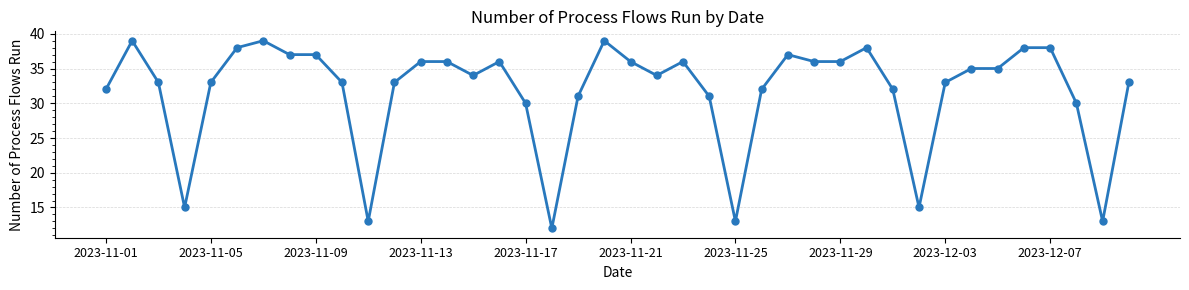

What is the smallest value displayed?

12